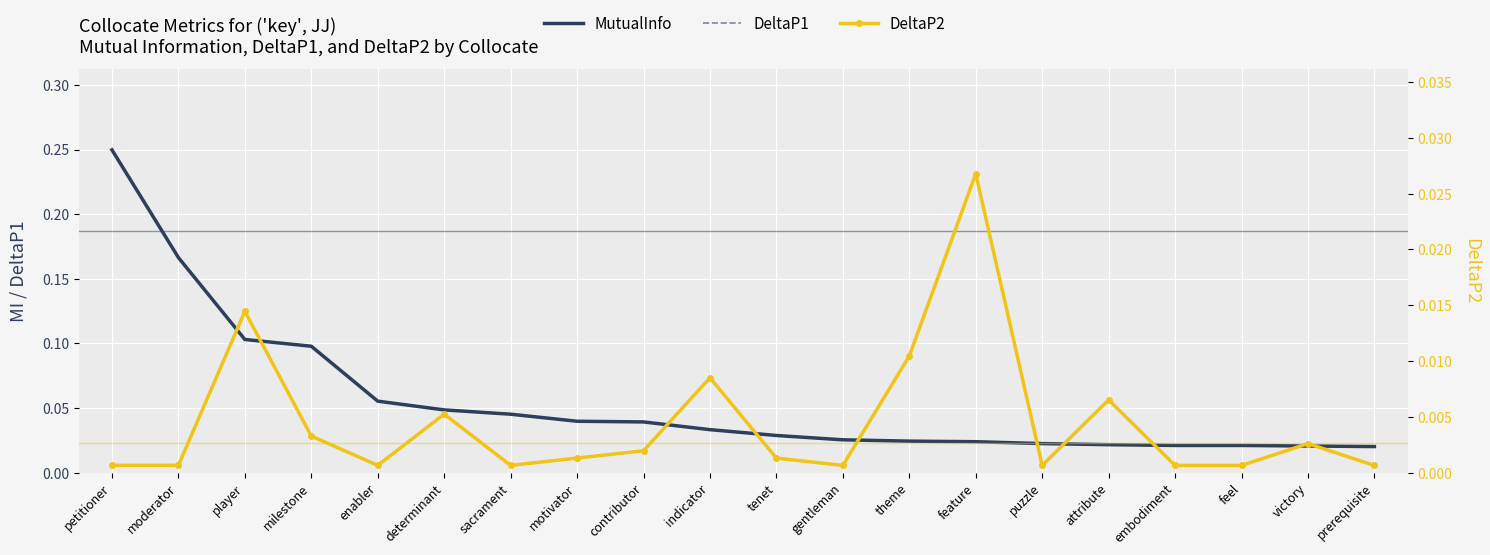

Reading left to right, extract all data points from this chart.

MutualInfo: 0.2	0.2	0.1	0.1	0.1	0.0	0.0	0.0	0.0	0.0	0.0	0.0	0.0	0.0	0.0	0.0	0.0	0.0	0.0	0.0
DeltaP1: 0.2	0.2	0.1	0.1	0.1	0.0	0.0	0.0	0.0	0.0	0.0	0.0	0.0	0.0	0.0	0.0	0.0	0.0	0.0	0.0
DeltaP2: 0.0	0.0	0.0	0.0	0.0	0.0	0.0	0.0	0.0	0.0	0.0	0.0	0.0	0.0	0.0	0.0	0.0	0.0	0.0	0.0